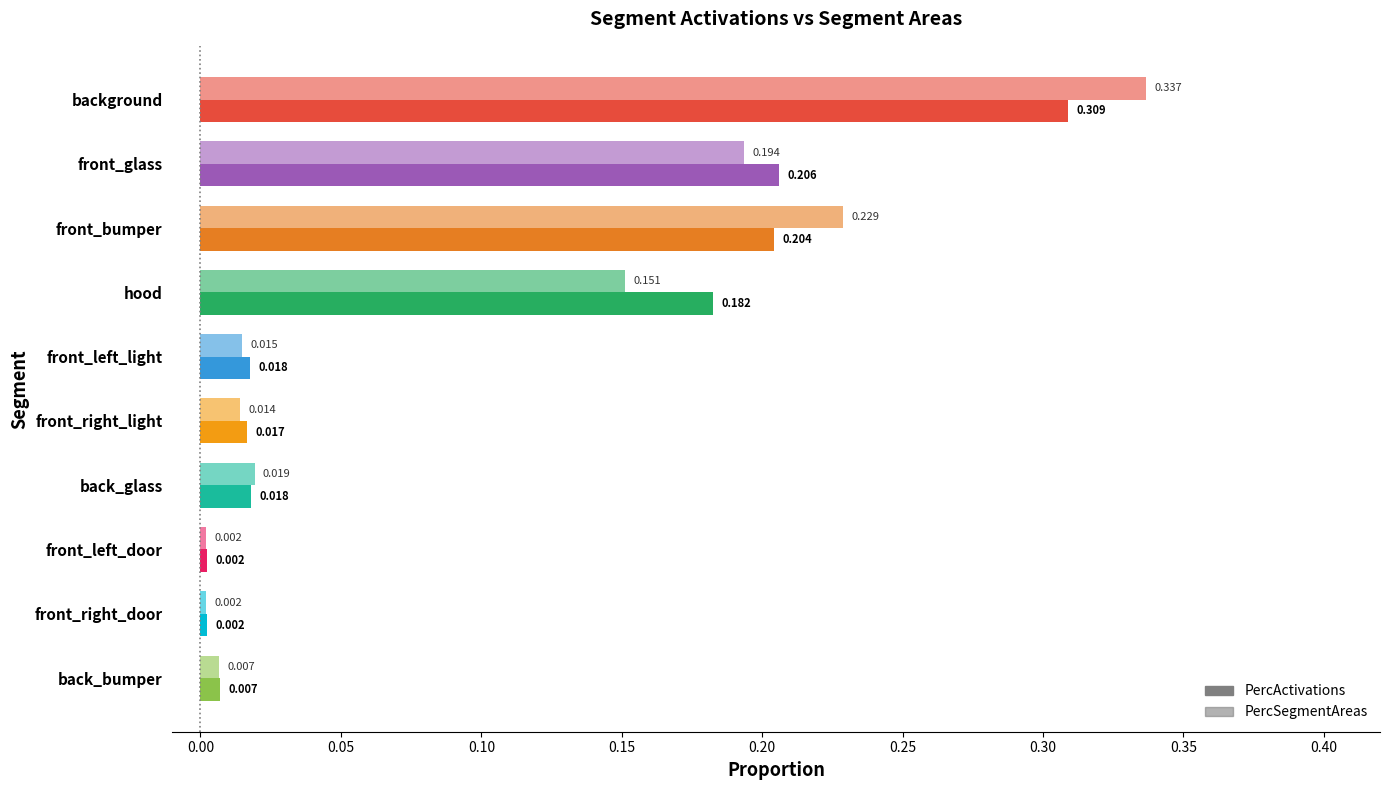

List the series in order of their peak value, lowest first.

PercActivations, PercSegmentAreas